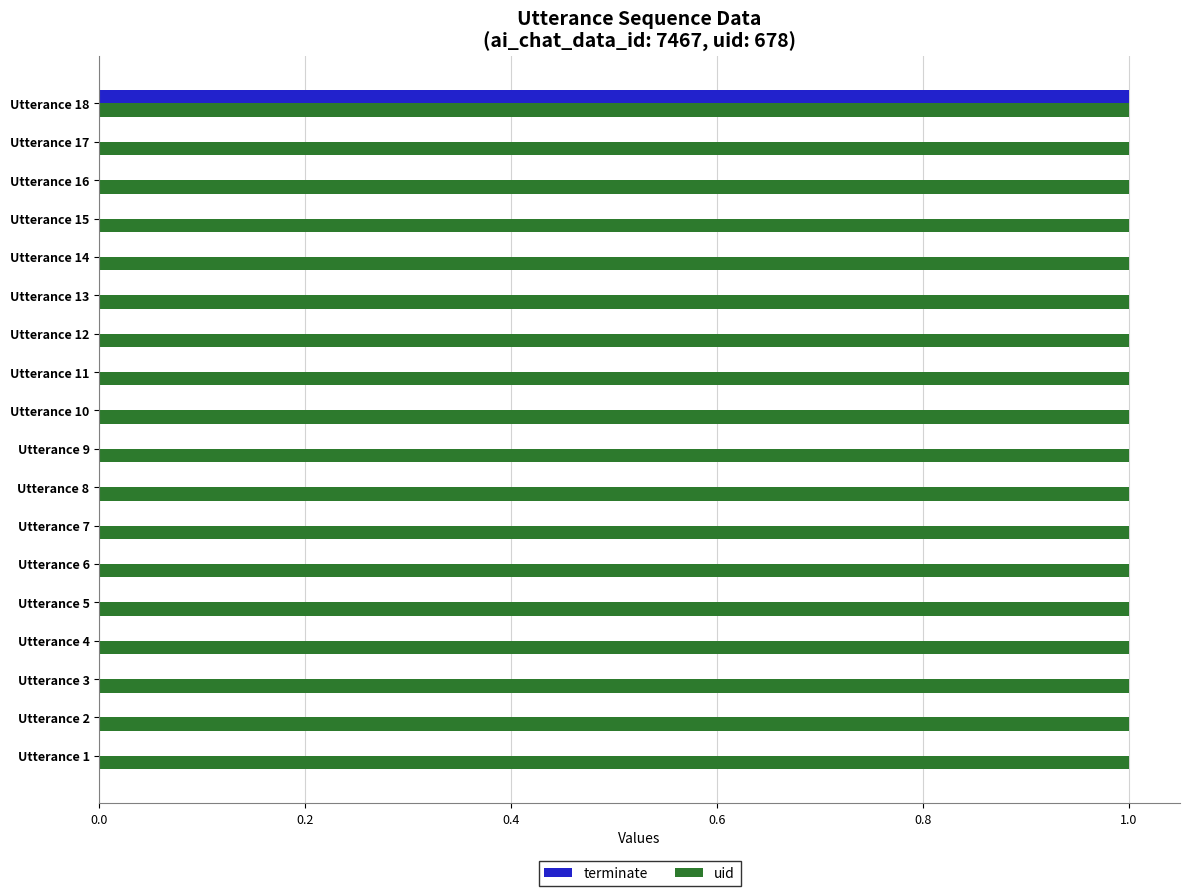

At which category is the sum across all series the highest?

Utterance 18